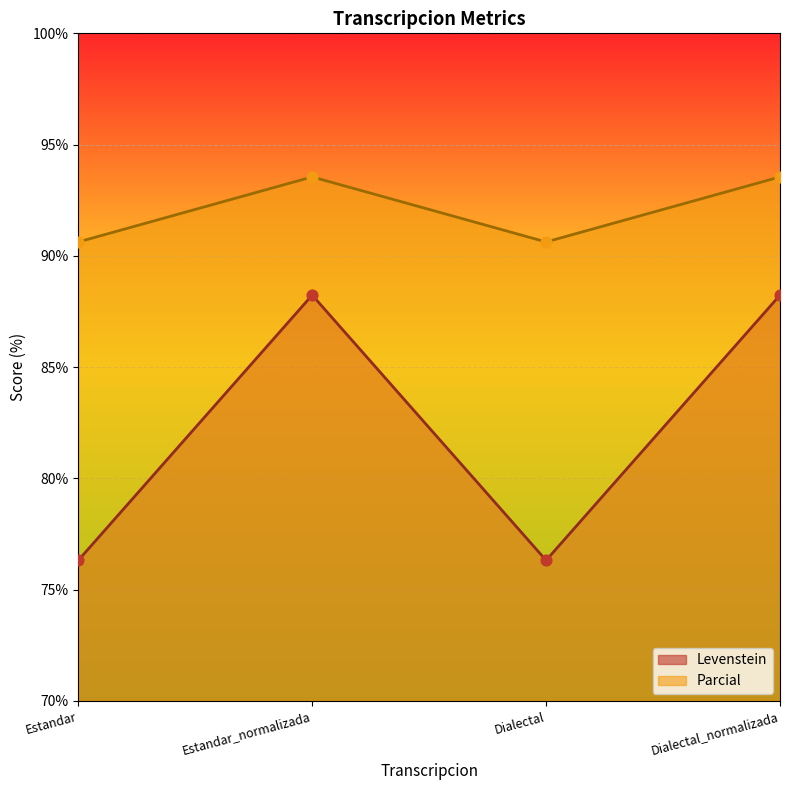

At which category is the sum across all series the highest?

Estandar_normalizada